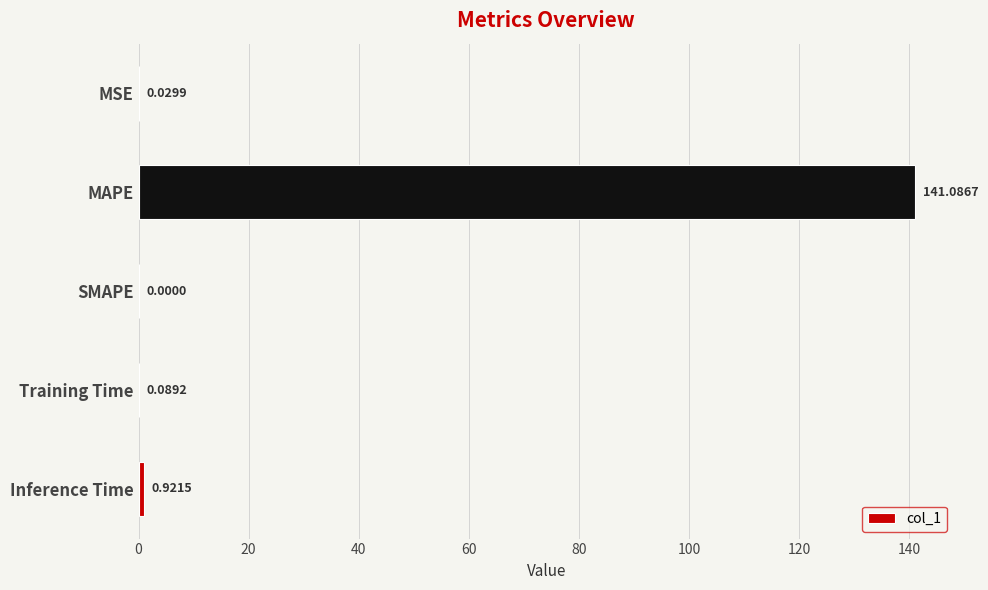

At which category does the chart reach its peak across all series?

MAPE